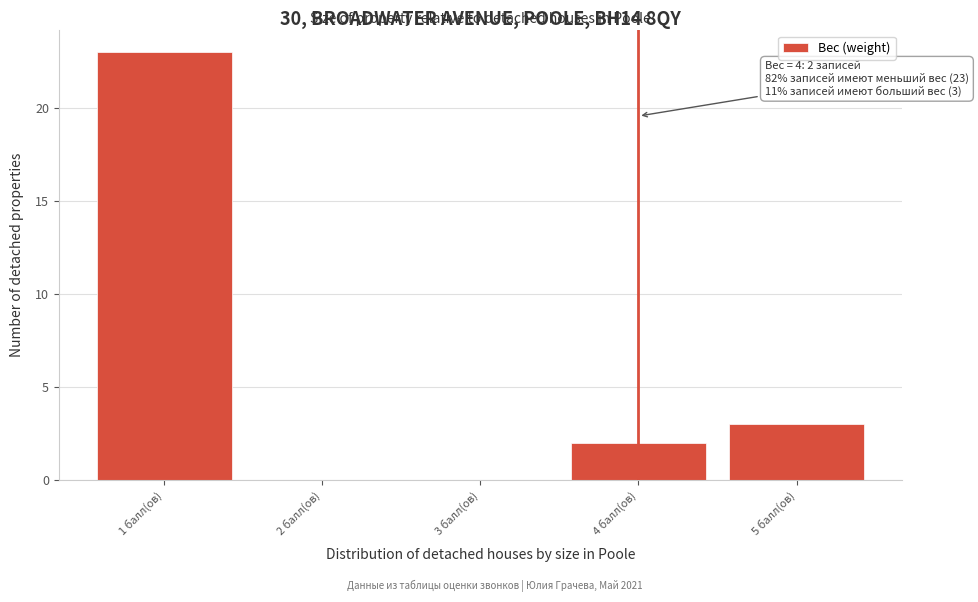

Reading left to right, list all the values displayed in this chart.

1 балл(ов)=23	2 балл(ов)=0	3 балл(ов)=0	4 балл(ов)=2	5 балл(ов)=3